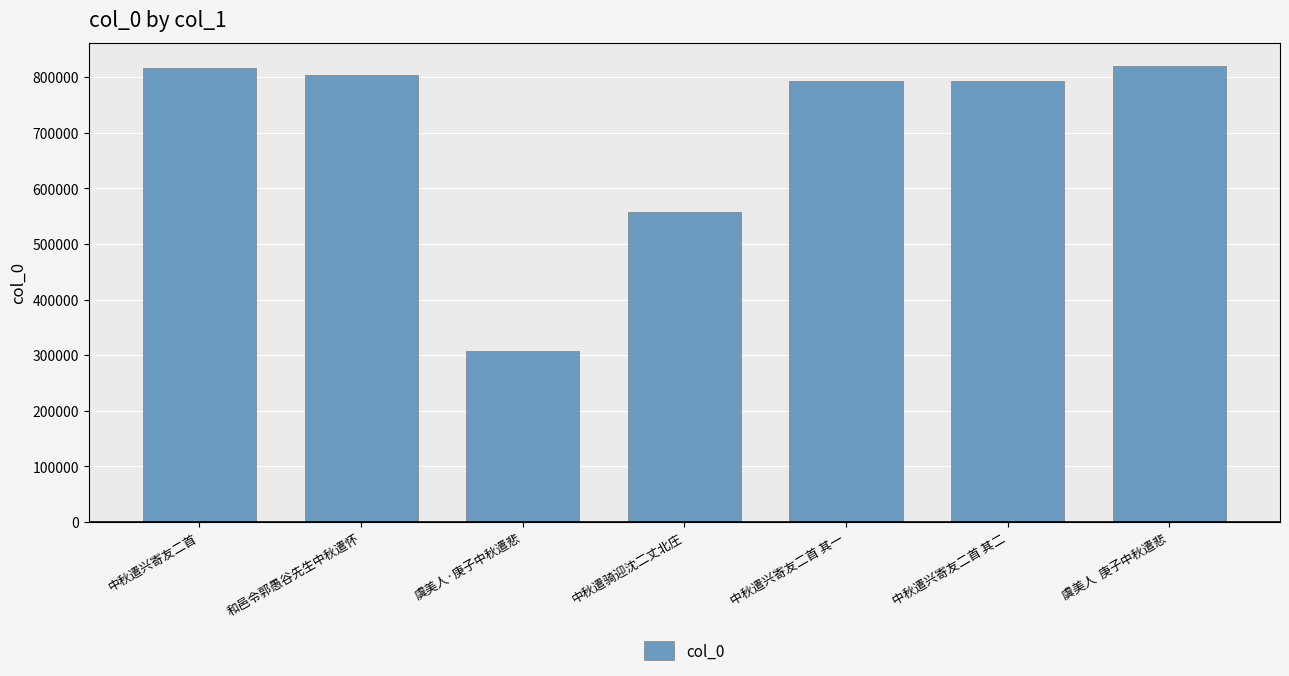

What position from the left is 中秋遣兴寄友二首 其一?

5